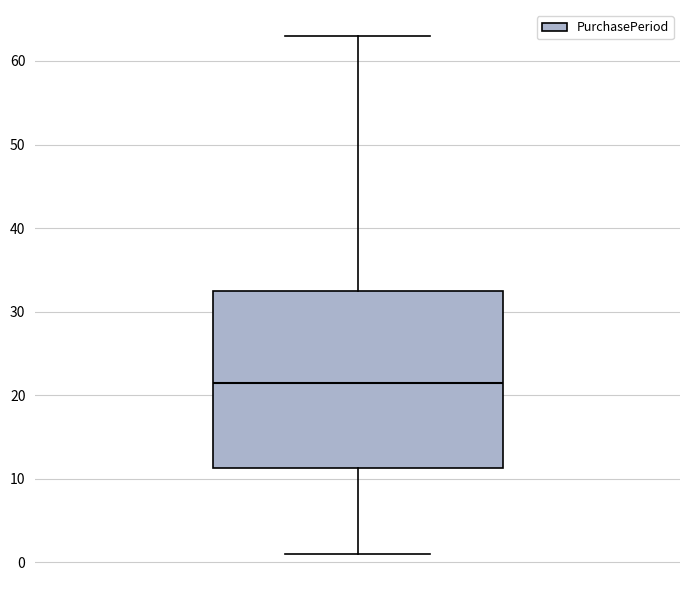

Read this box plot against the y-axis: the position of the median line, the range covered by the box, and the ends of both whiskers. The values are not printed on the chart, so give them approximately, as read against the axis.

median 22, box 11 to 33, whiskers 1 to 63